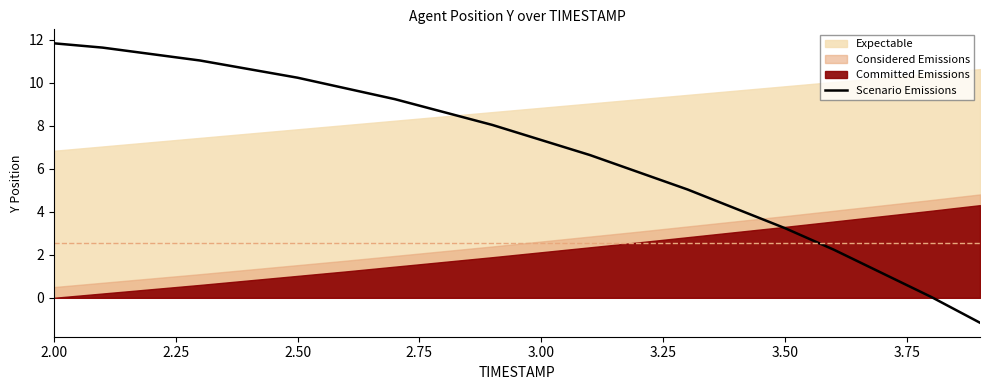

True or false: Scenario Emissions has a value of 3.2 at 3.50.

True